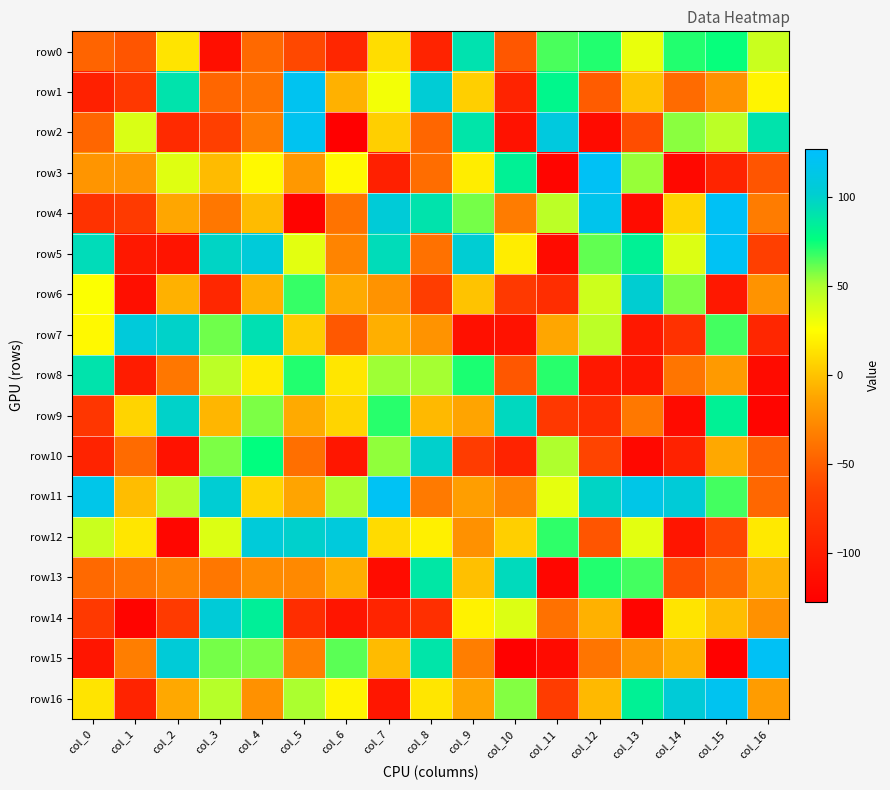

Count the number of categories in the chart.

17